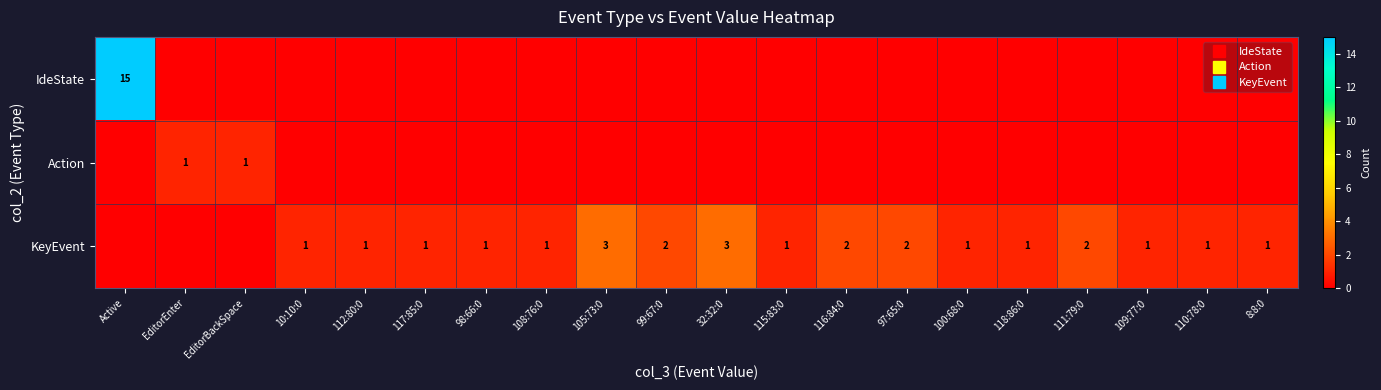

The value of Action at 117:85:0 is 0. True or false?

True